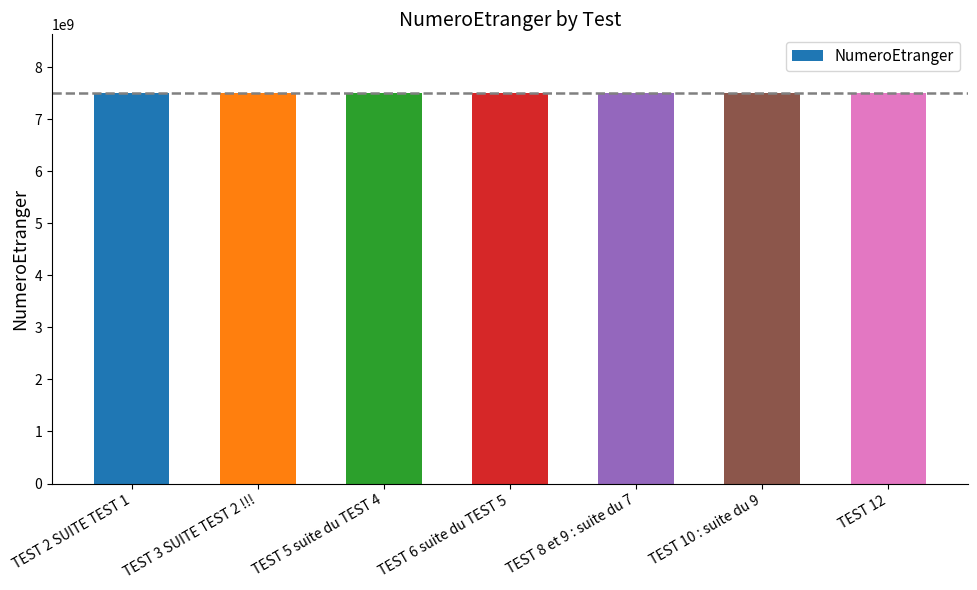

What is the value of the 4th bar from the left?

7503888888